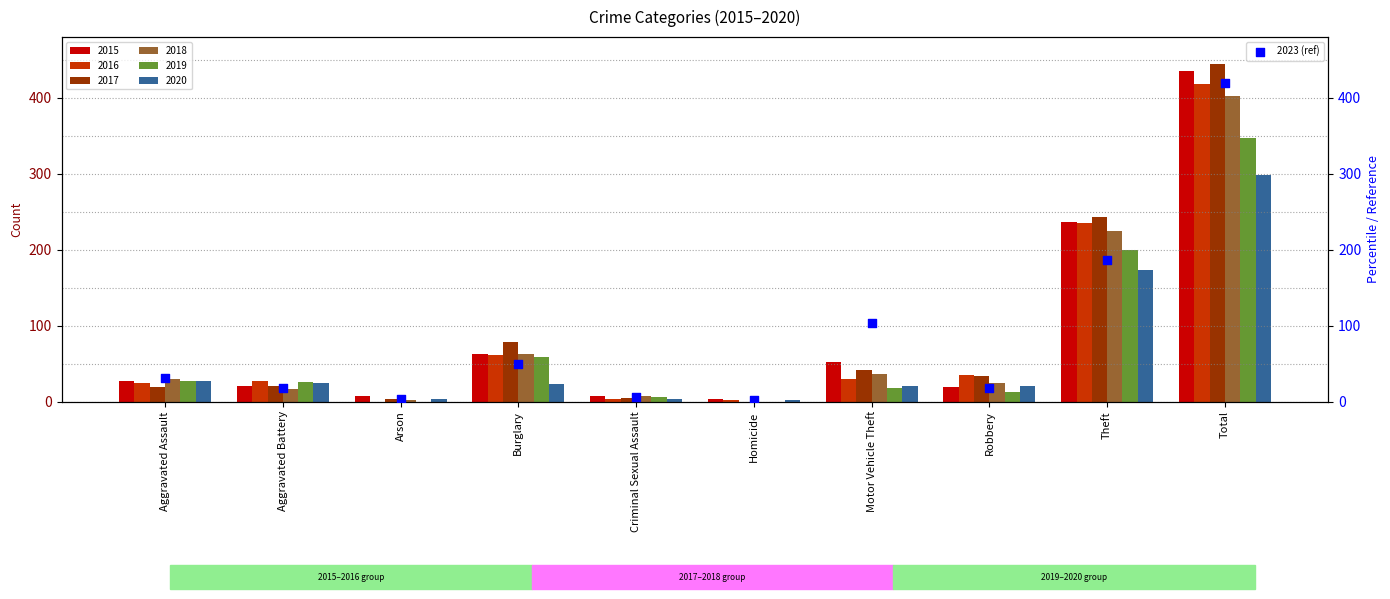

What is the change in value from Aggravated Assault to Theft?

+156